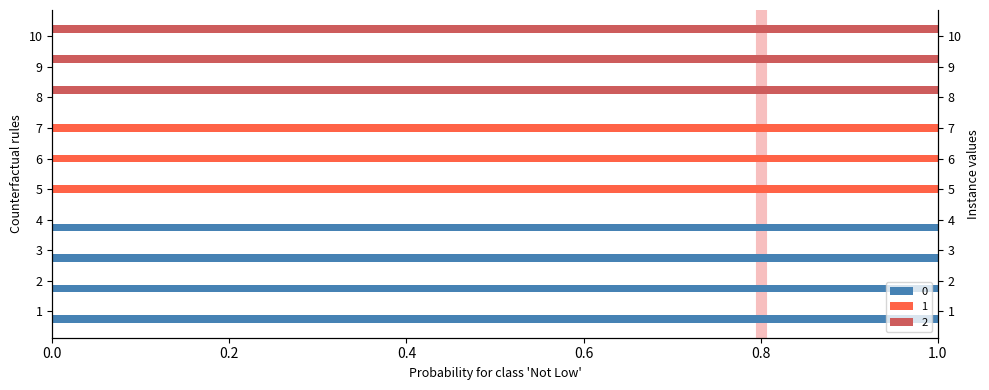

Rank the categories by 2 value from highest to lowest.

8, 9, 10, 1, 2, 3, 4, 5, 6, 7